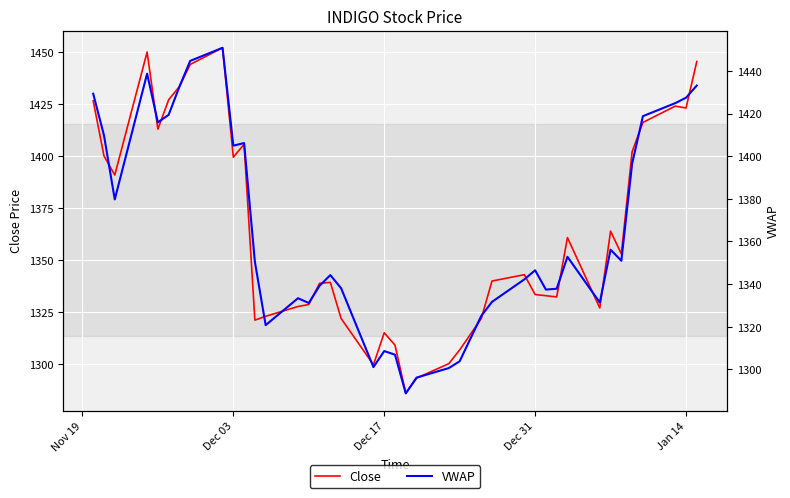

Rank the series by their maximum value, from lowest to highest.

VWAP, Close